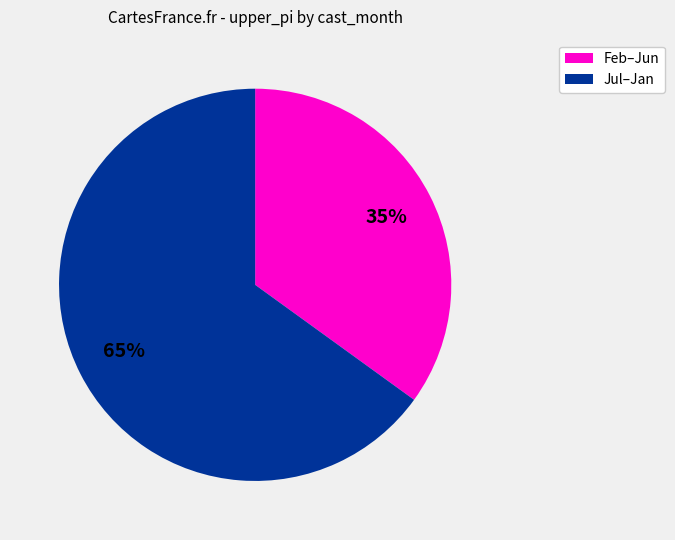

Does any single category account for the majority?

Yes